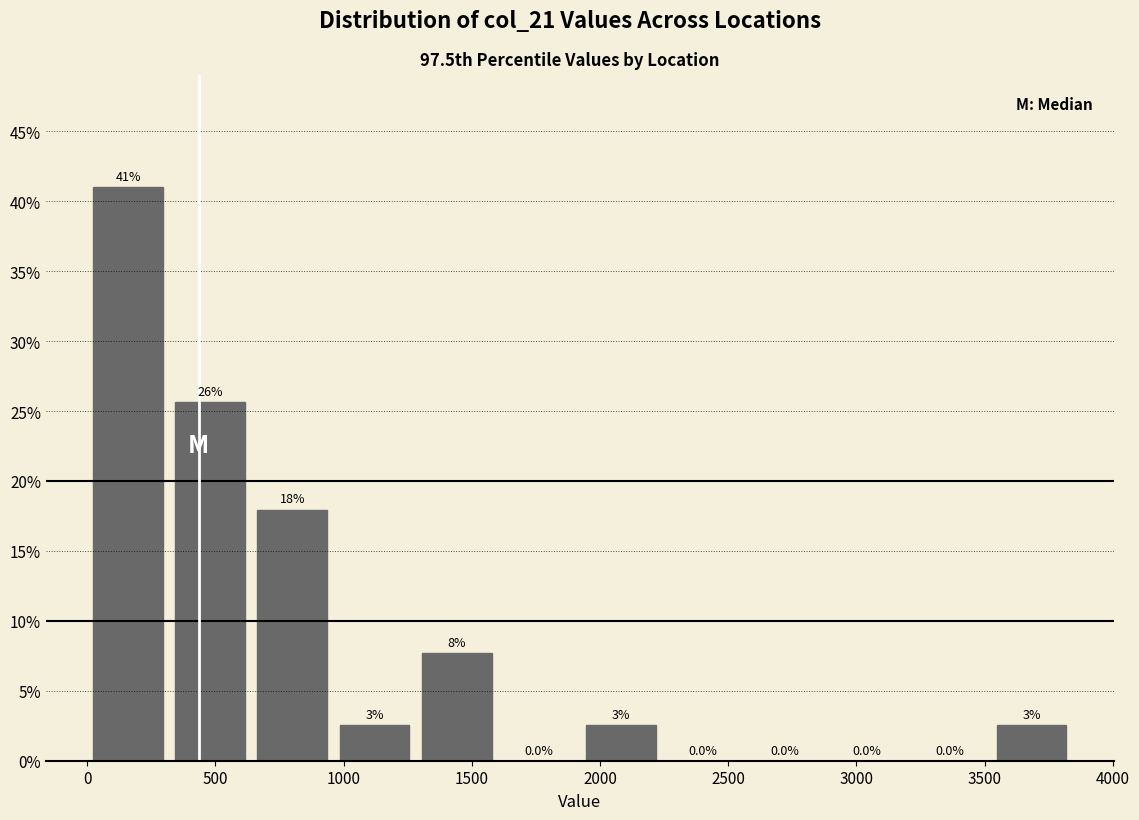

Over which range of the x-axis is the bar tallest?

0 to 300